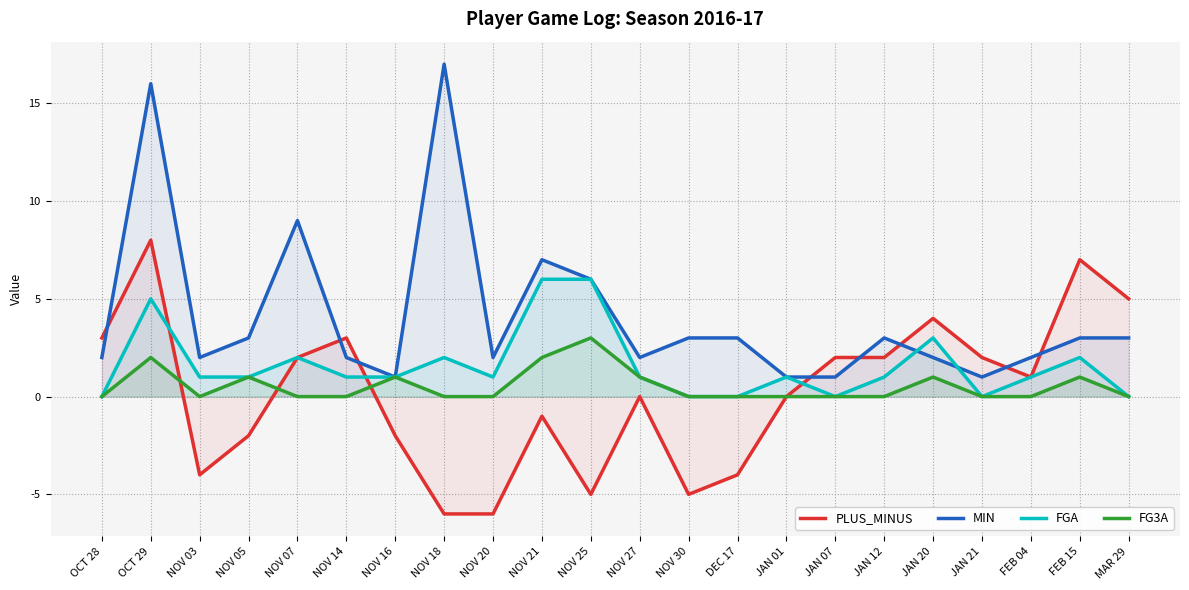

What is the label of the 14th point from the right?

NOV 20